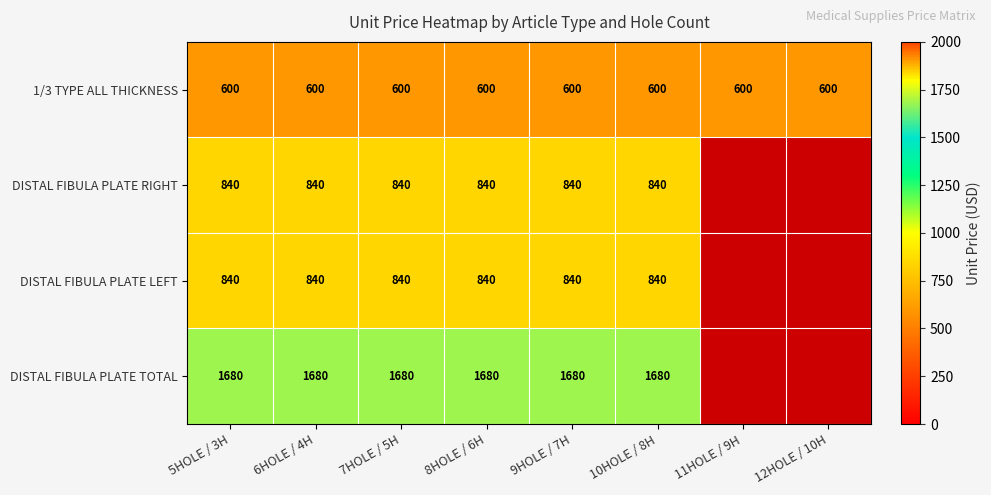

Is the value of DISTAL FIBULA PLATE RIGHT at 9HOLE / 7H greater than the value of 1/3 TYPE ALL THICKNESS at 7HOLE / 5H?

Yes